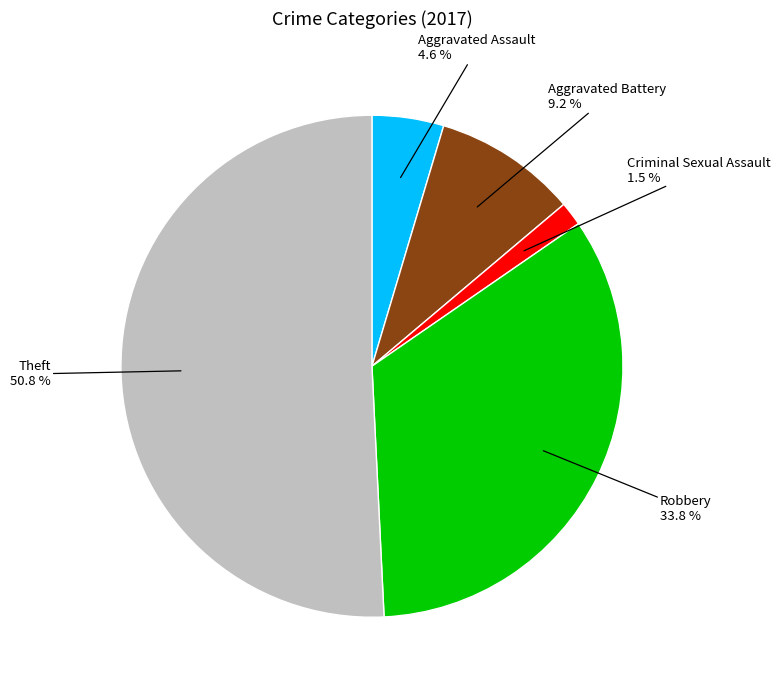

Is there any slice that represents more than half of the pie?

Yes